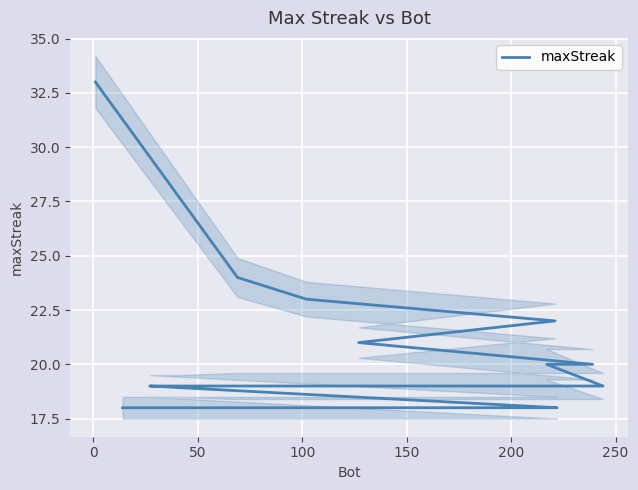

Is it true that the value at 17 is 6?

False